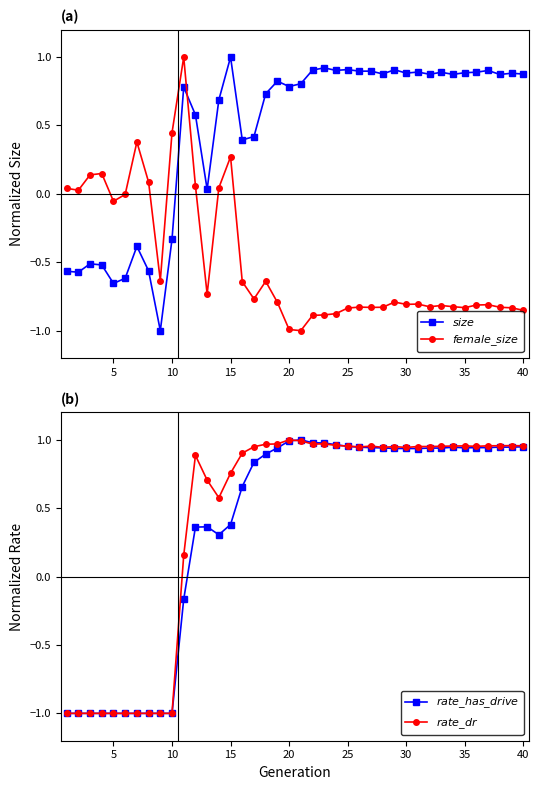

True or false: $rate\_has\_drive$ and $rate\_dr$ cross at least once.

True